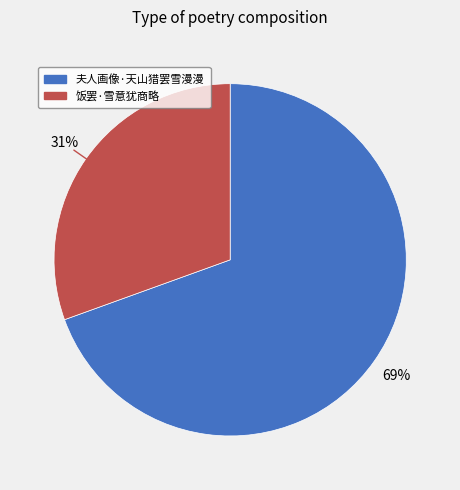

Combined, do 饭罢·雪意犹商略 and 夫人画像·天山猎罢雪漫漫 account for over 50%?

Yes